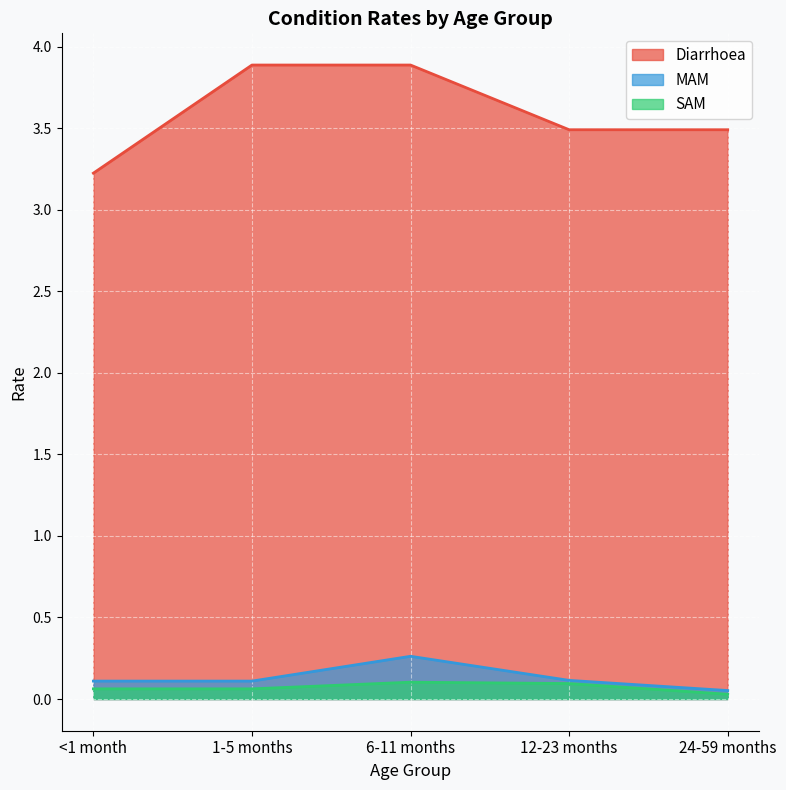

Reading left to right, list all the values displayed in this chart.

Diarrhoea: 3.2	3.9	3.9	3.5	3.5
MAM: 0.1	0.1	0.3	0.1	0.1
SAM: 0.1	0.1	0.1	0.1	0.0